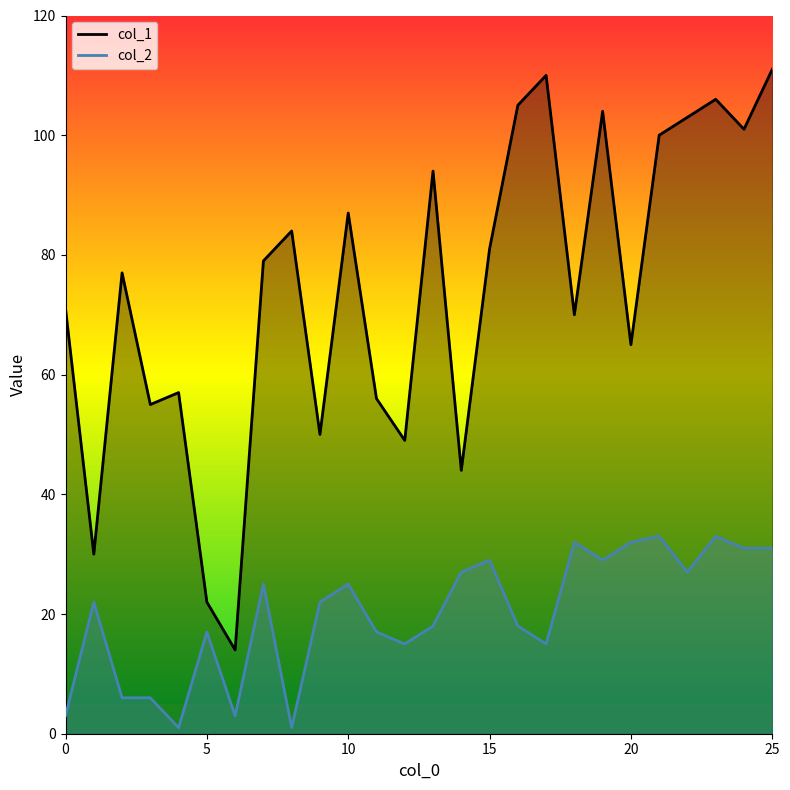

What is the spread (max minus min) of values at 7?

54